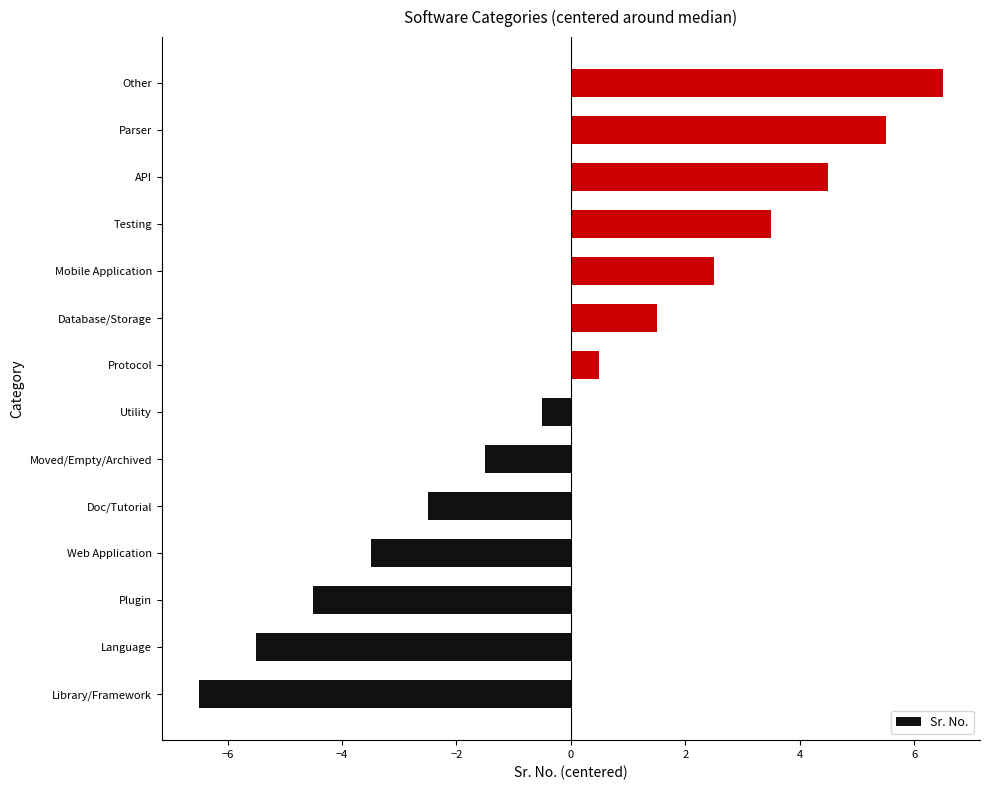

List the labels in order of value, smallest first.

Library/Framework, Language, Plugin, Web Application, Doc/Tutorial, Moved/Empty/Archived, Utility, Protocol, Database/Storage, Mobile Application, Testing, API, Parser, Other